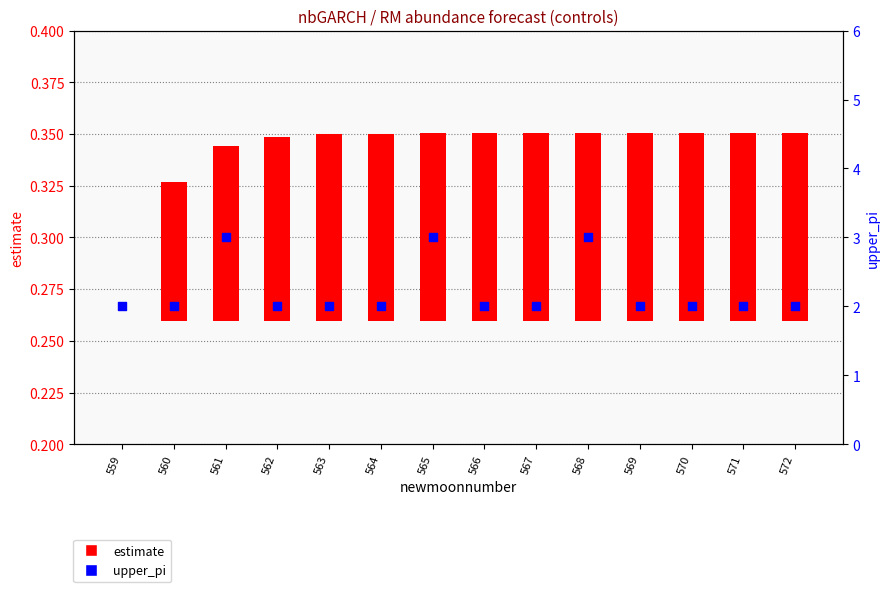

At how many categories does at least one series exceed 2?

3